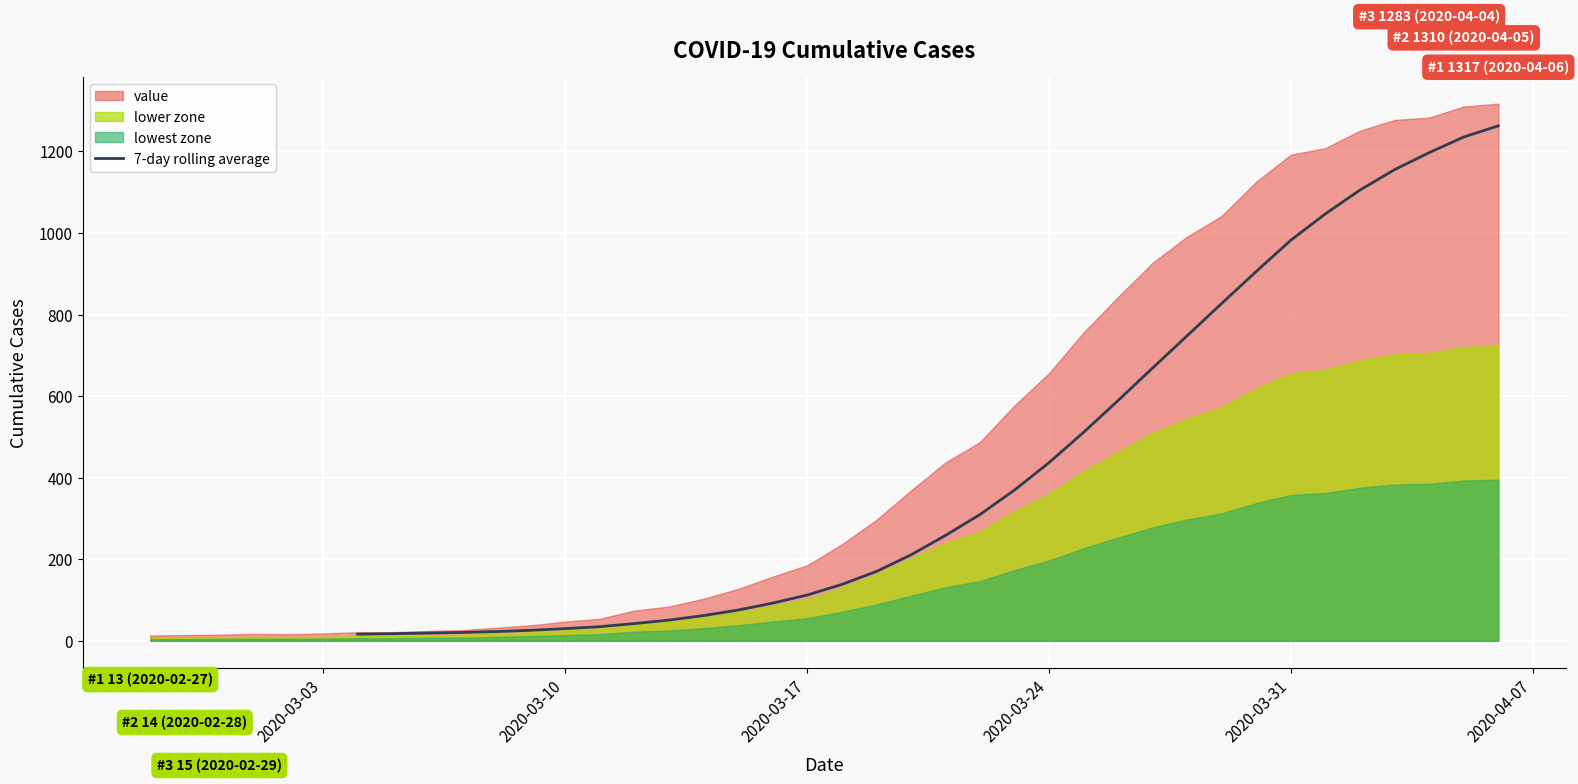

How many values exceed 138?

19